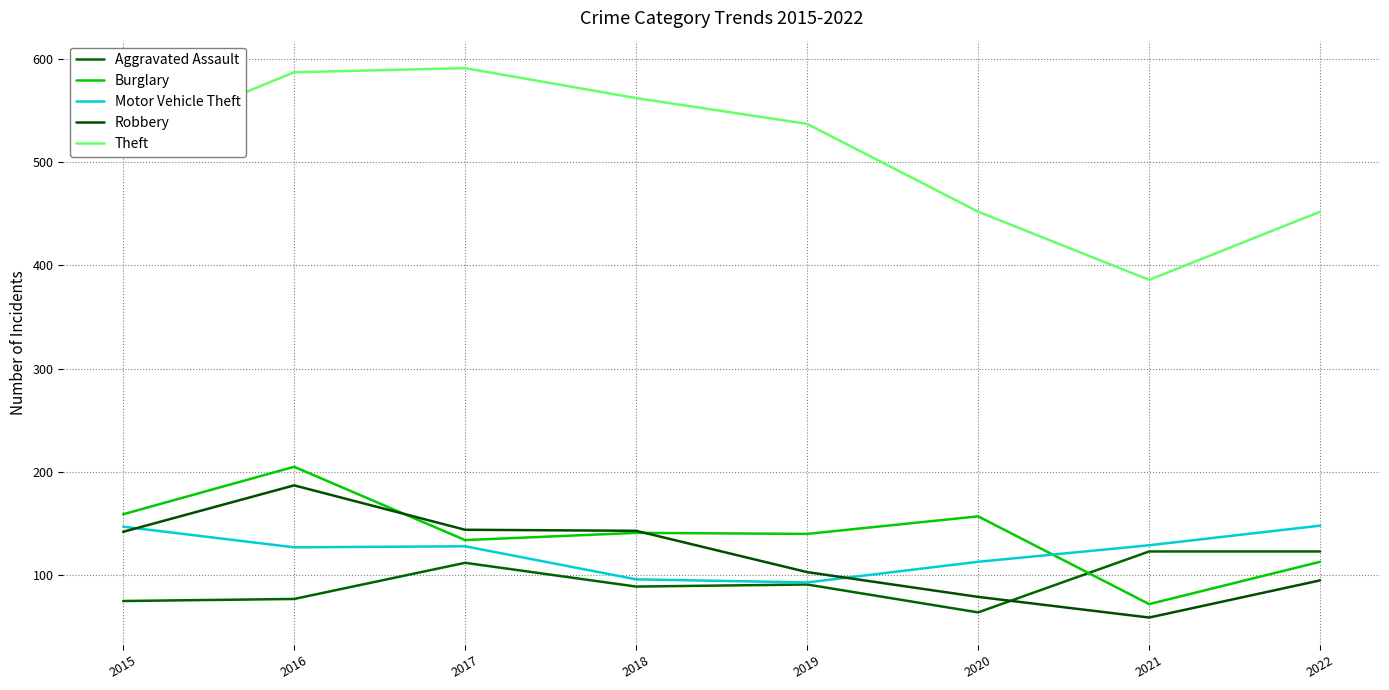

What is the approximate value of Burglary at 2020?

157